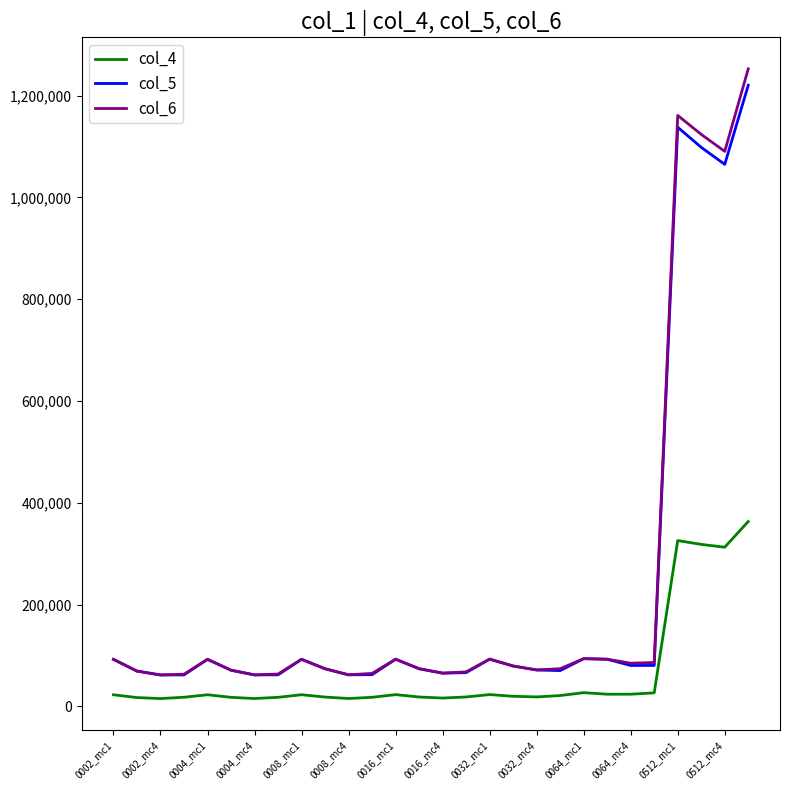

True or false: col_4 and col_6 intersect in this chart.

False